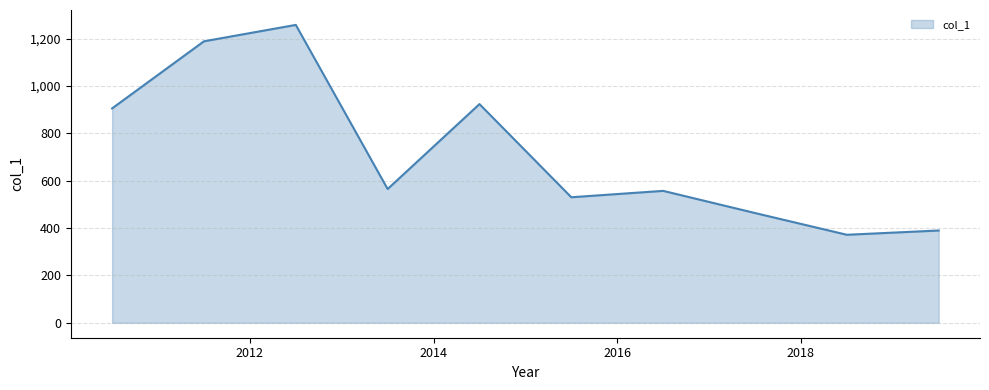

How many interior local peaks (higher than both neighbors) does the data have?

3